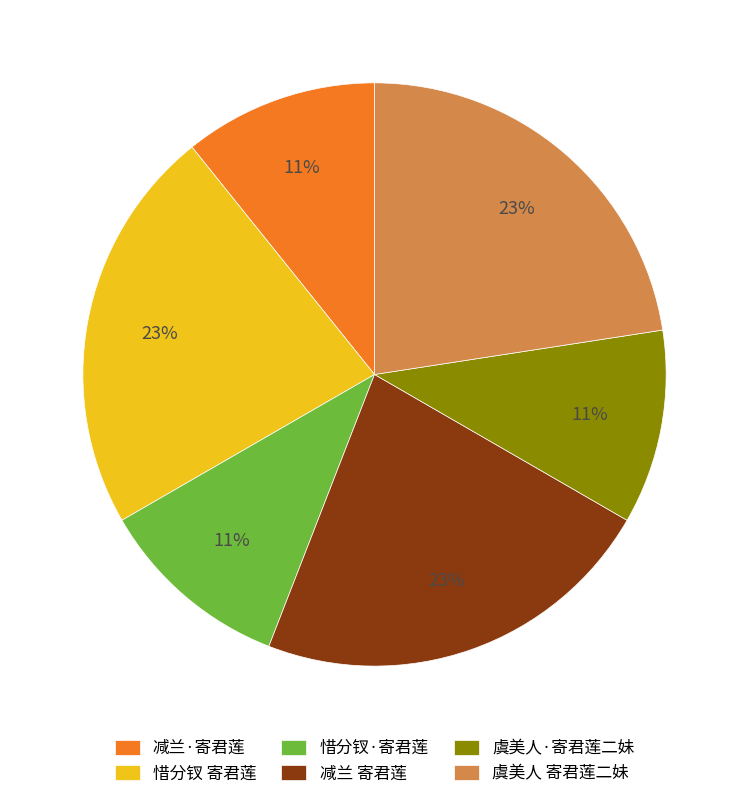

Approximately how many times larger is the value at 惜分钗 寄君莲 compared to 虞美人 寄君莲二妹?

1.0